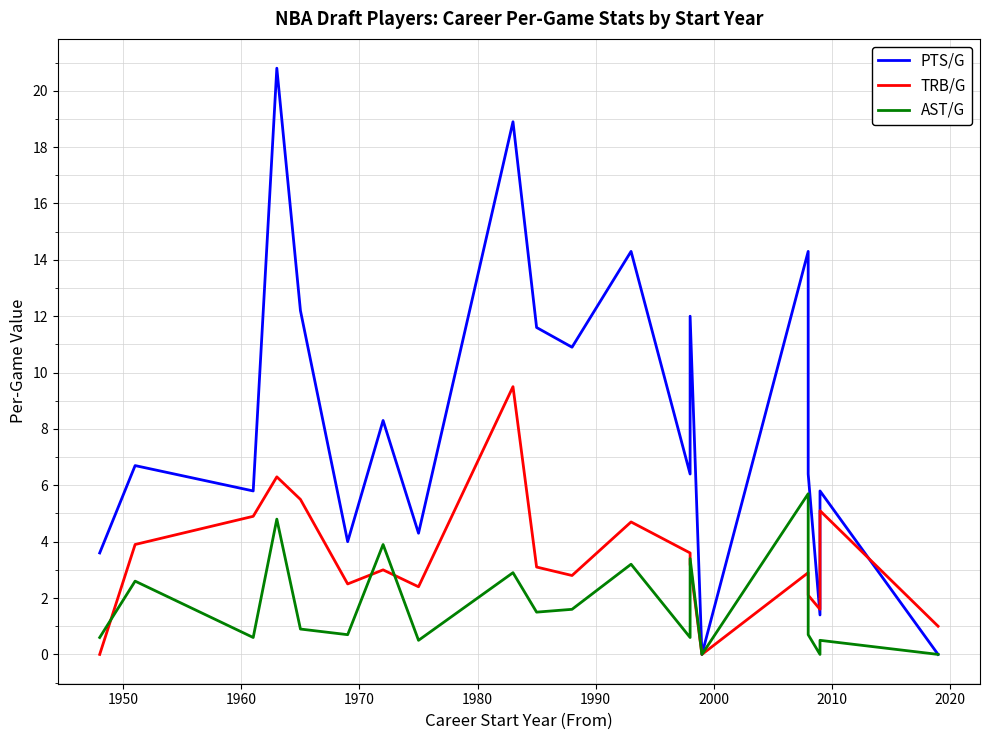

What position from the right is 1950?

19